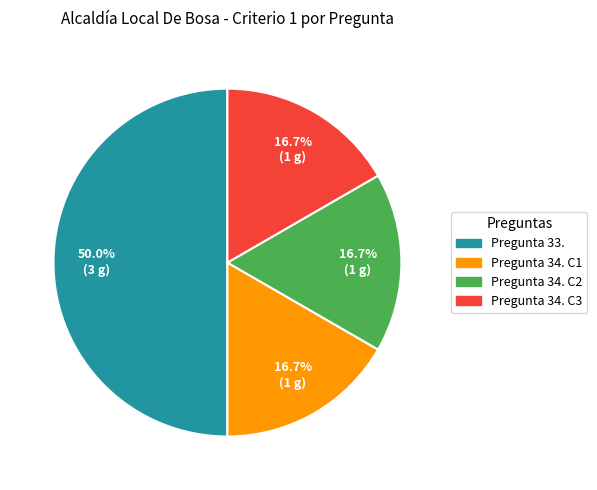

Does Pregunta 34. C1 represent more than half of the total?

No